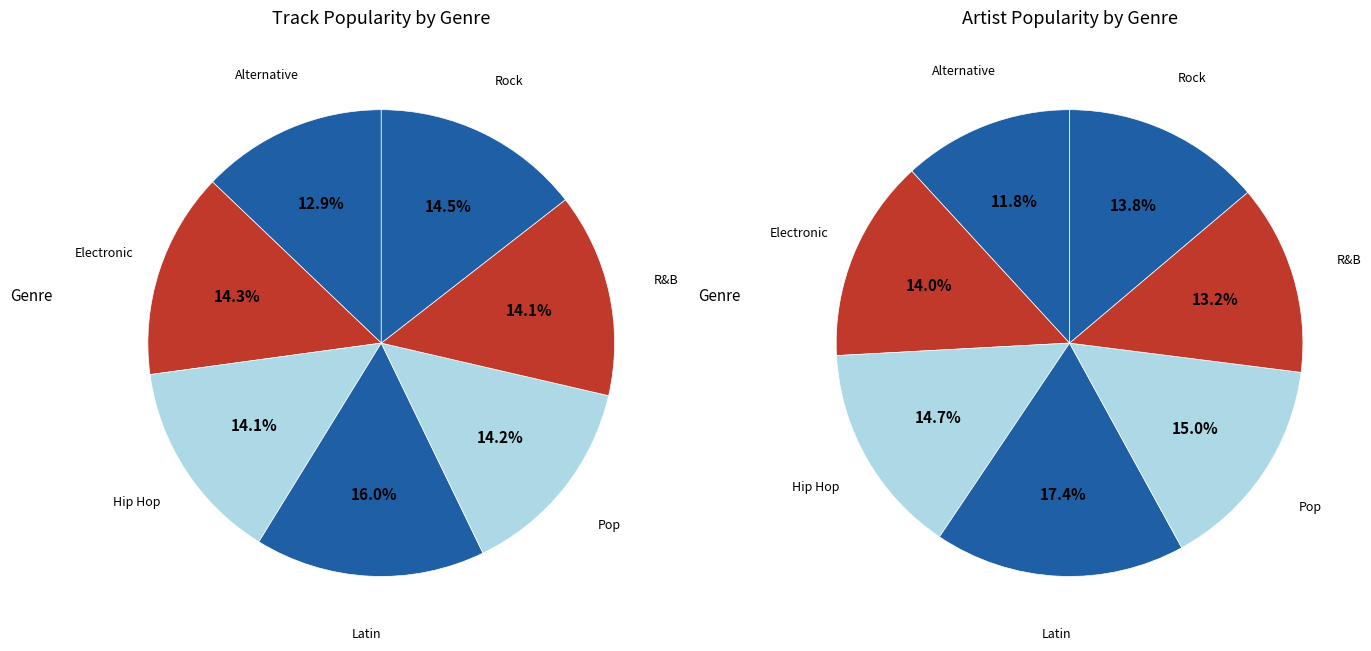

To the nearest percent, what portion does Rock represent?

14%